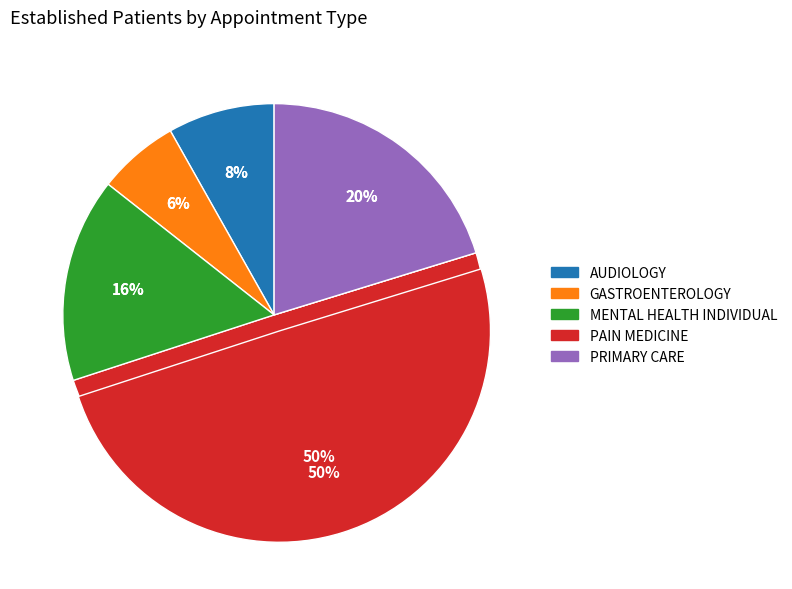

What percentage is the PRIMARY CARE slice, to the nearest percent?

20%